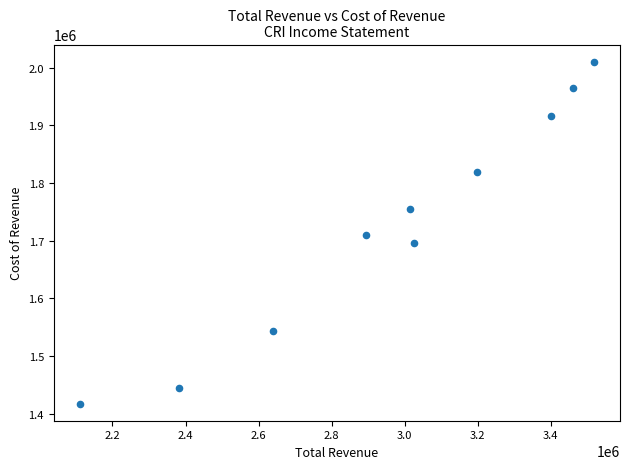

What is the average Y value?

1727880